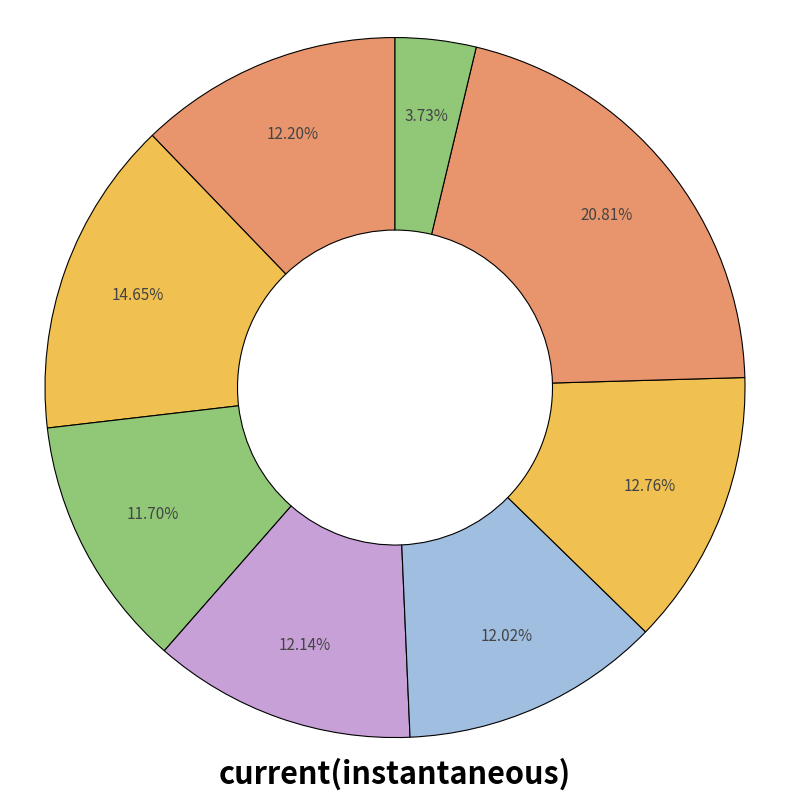

Count the number of slices in the pie.

8